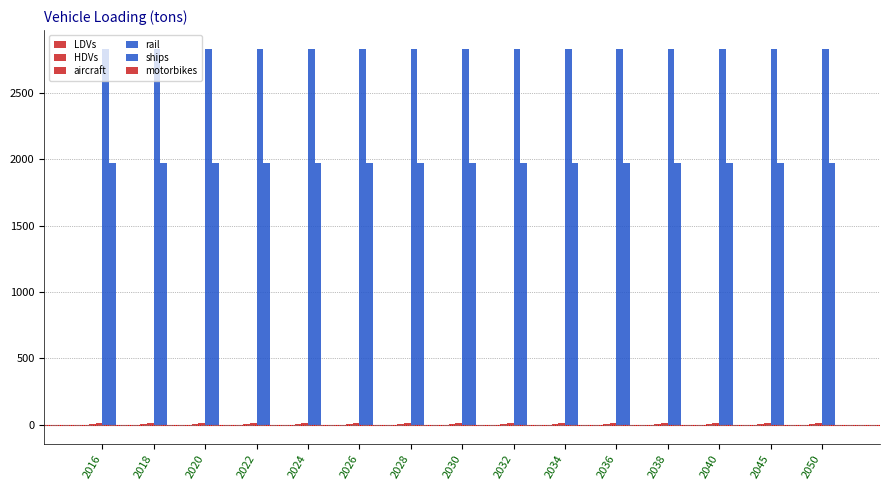

Reading left to right, transcribe all the data shown in this chart.

LDVs: 2016=1.7	2018=1.7	2020=1.7	2022=1.7	2024=1.7	2026=1.7	2028=1.7	2030=1.7	2032=1.7	2034=1.7	2036=1.7	2038=1.7	2040=1.7	2045=1.7	2050=1.7
HDVs: 2016=6.1	2018=6.1	2020=6.1	2022=6.1	2024=6.1	2026=6.1	2028=6.1	2030=6.1	2032=6.1	2034=6.1	2036=6.1	2038=6.1	2040=6.1	2045=6.1	2050=6.1
aircraft: 2016=17.3	2018=17.3	2020=17.3	2022=17.3	2024=17.3	2026=17.3	2028=17.3	2030=17.3	2032=17.3	2034=17.3	2036=17.3	2038=17.3	2040=17.3	2045=17.3	2050=17.3
rail: 2016=2830.0	2018=2830.0	2020=2830.0	2022=2830.0	2024=2830.0	2026=2830.0	2028=2830.0	2030=2830.0	2032=2830.0	2034=2830.0	2036=2830.0	2038=2830.0	2040=2830.0	2045=2830.0	2050=2830.0
ships: 2016=1974.5	2018=1974.5	2020=1974.5	2022=1974.5	2024=1974.5	2026=1974.5	2028=1974.5	2030=1974.5	2032=1974.5	2034=1974.5	2036=1974.5	2038=1974.5	2040=1974.5	2045=1974.5	2050=1974.5
motorbikes: 2016=1.8	2018=1.8	2020=1.8	2022=1.8	2024=1.8	2026=1.8	2028=1.8	2030=1.8	2032=1.8	2034=1.8	2036=1.8	2038=1.8	2040=1.8	2045=1.8	2050=1.8